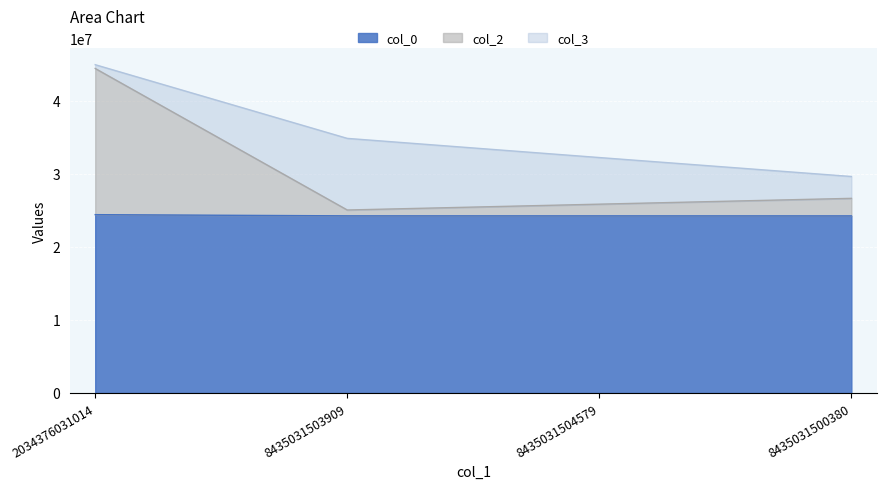

True or false: col_0 has a value of 33547253 at 8435031504579.

False